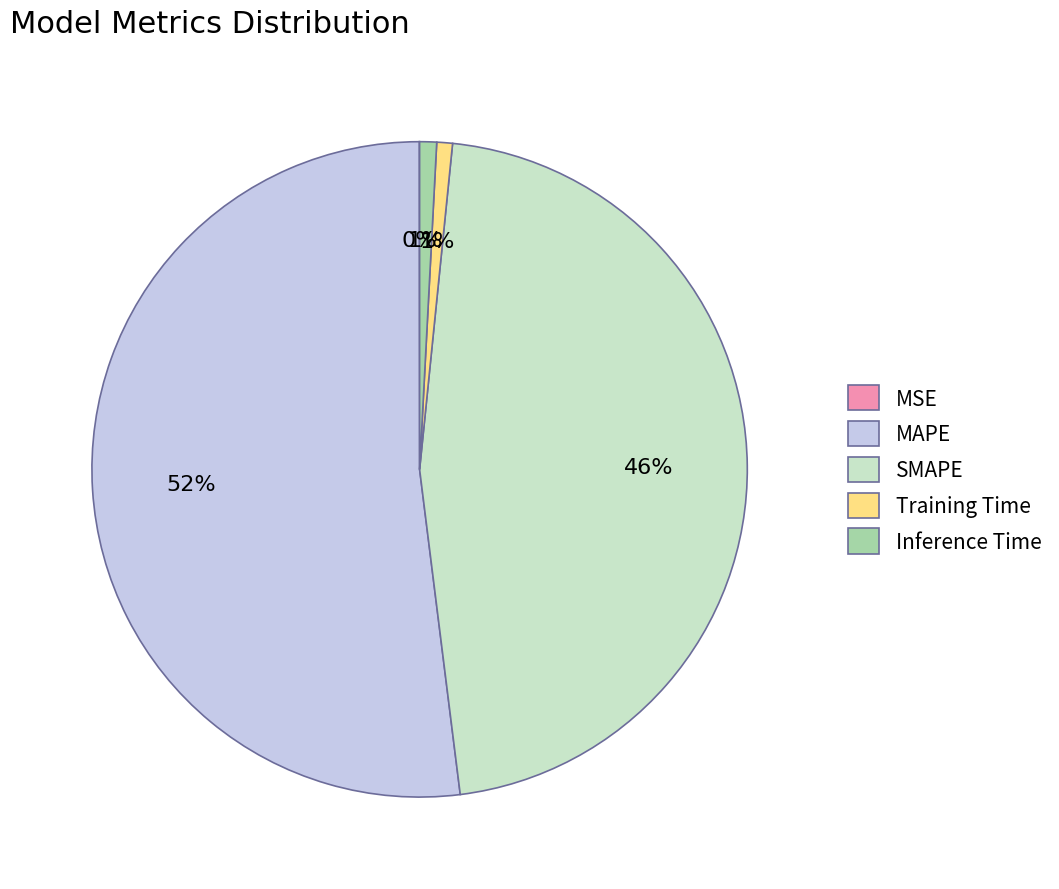

Which category has the biggest portion of the pie?

MAPE